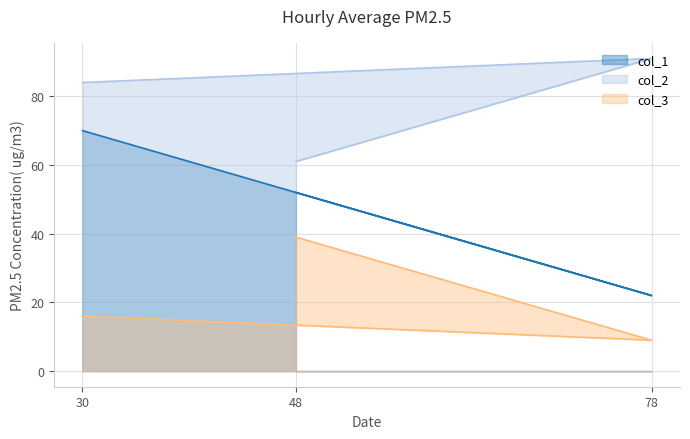

At which category does the chart reach its peak across all series?

78